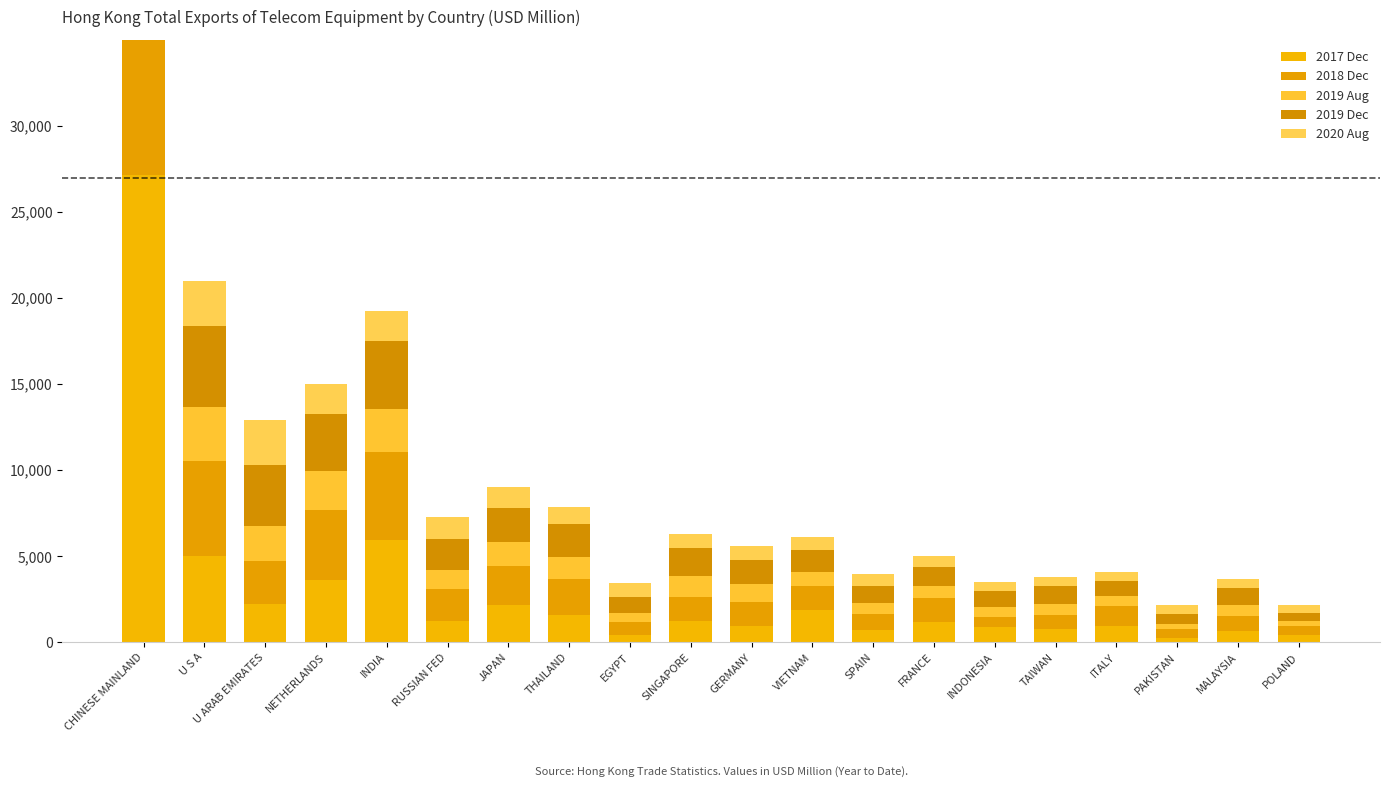

What is the spread (max minus min) of values at GERMANY?

616.7